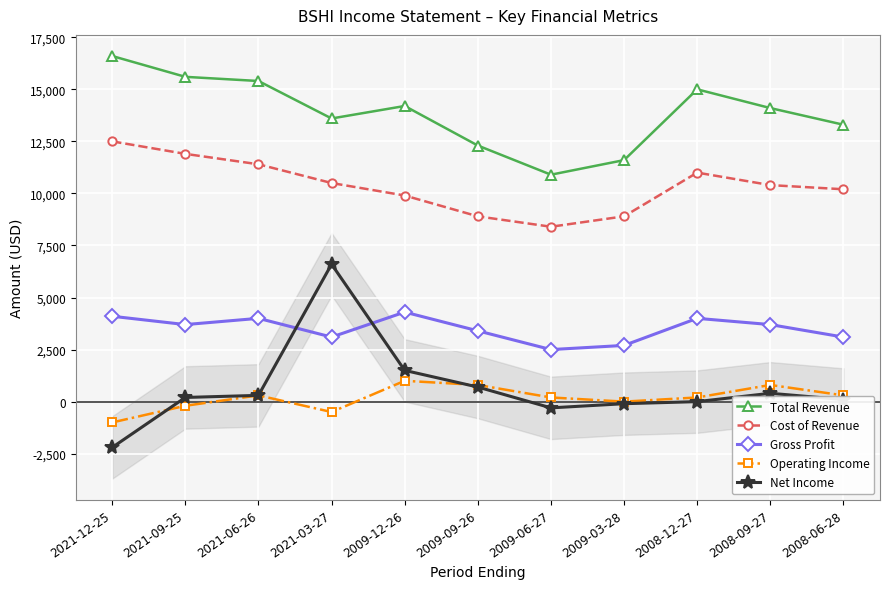

List the labels in order of Cost of Revenue value, largest first.

2021-12-25, 2021-09-25, 2021-06-26, 2008-12-27, 2021-03-27, 2008-09-27, 2008-06-28, 2009-12-26, 2009-09-26, 2009-03-28, 2009-06-27